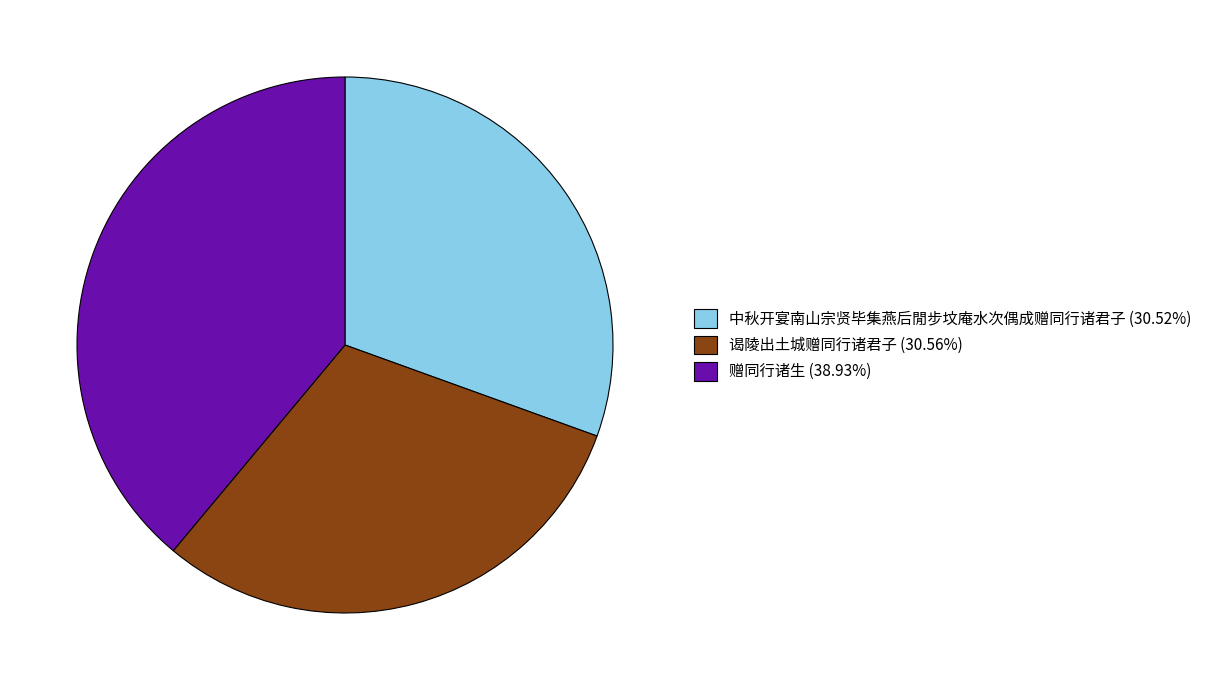

Does any single category account for the majority?

No